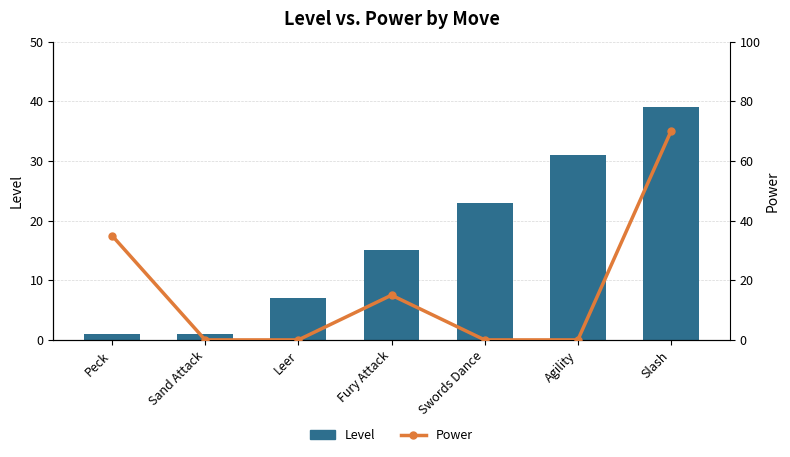

Is it true that Power equals 6 at Fury Attack?

False